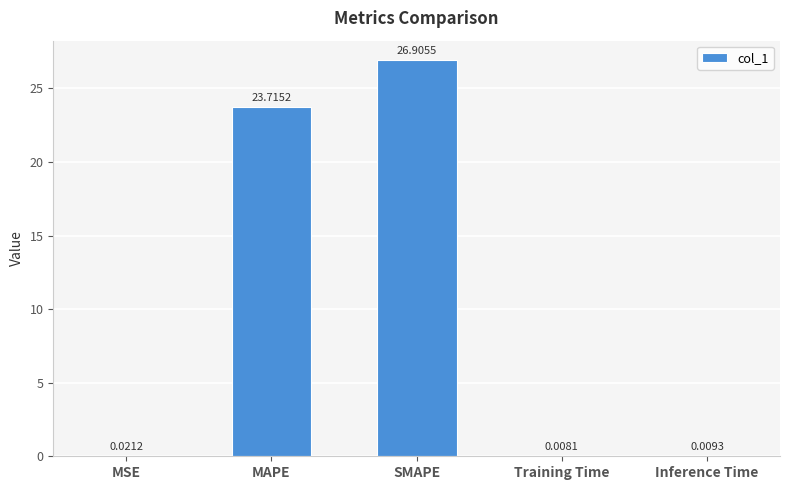

True or false: the data shows 16.9 at SMAPE.

False